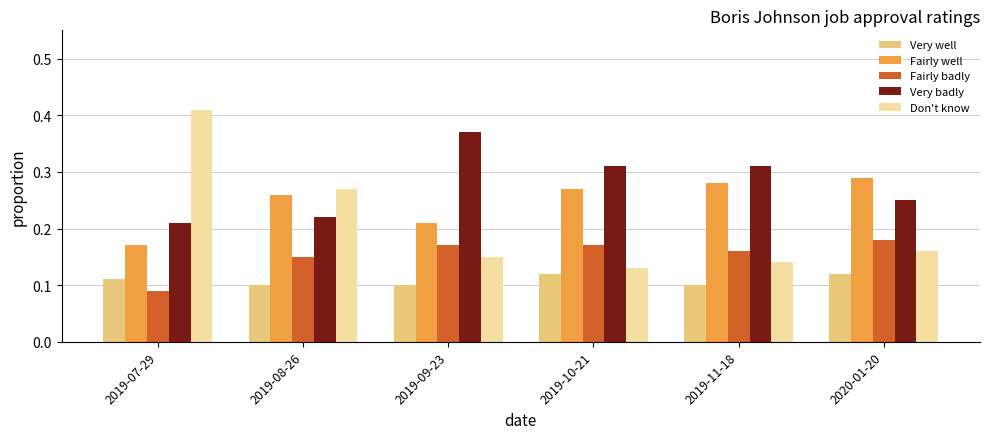

What is the label of the 5th bar from the right?

2019-08-26